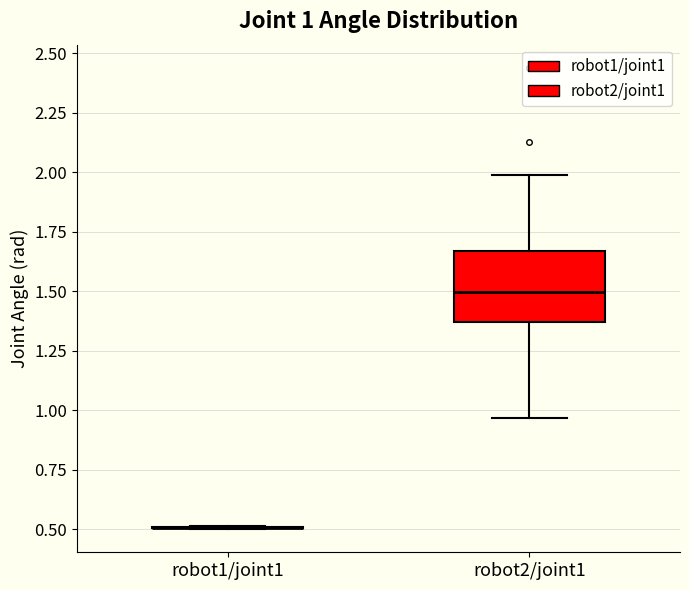

Comparing the boxes themselves (not the whiskers), which one is the tallest?

robot2/joint1